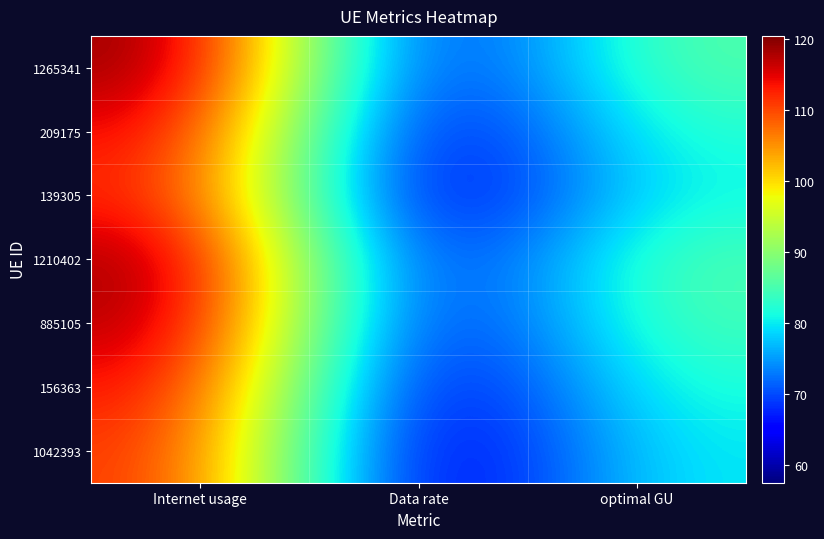

At how many categories does at least one series exceed 71?

2